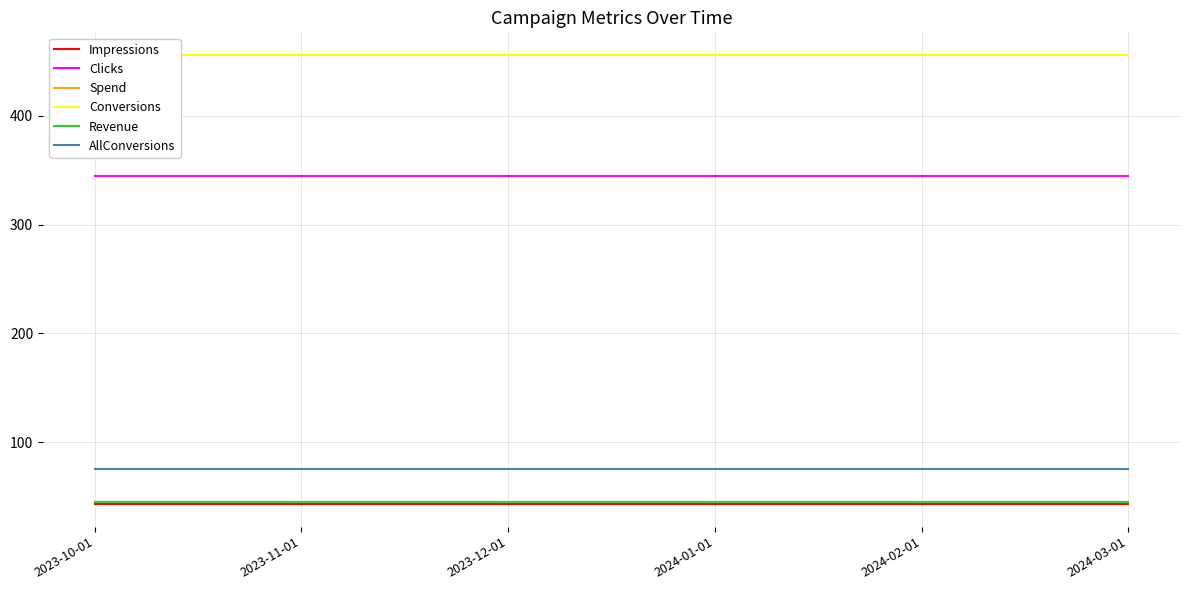

At which category is the sum across all series the highest?

2023-10-01